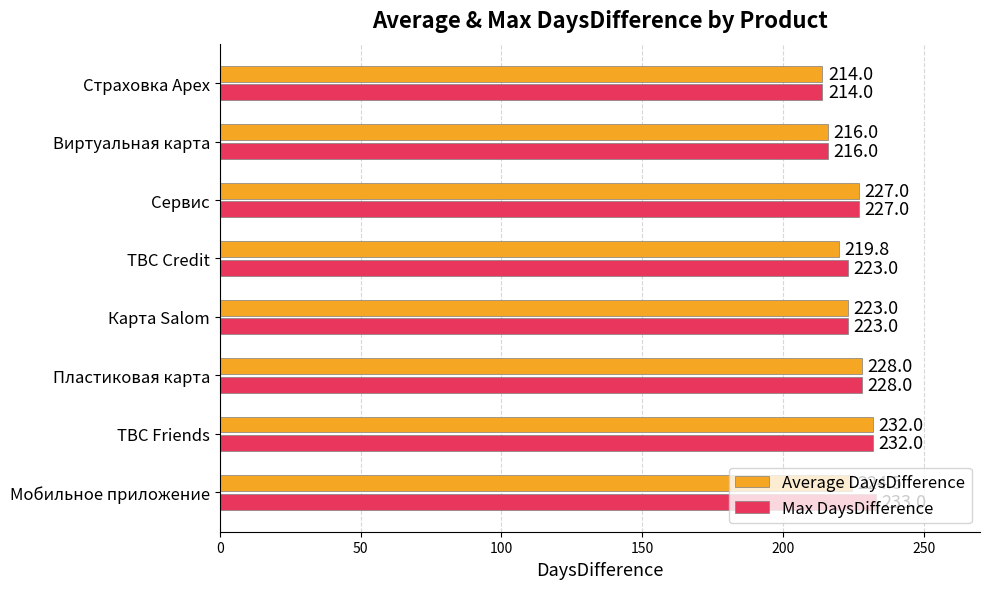

Rank the series at Мобильное приложение from lowest to highest value.

Average DaysDifference, Max DaysDifference